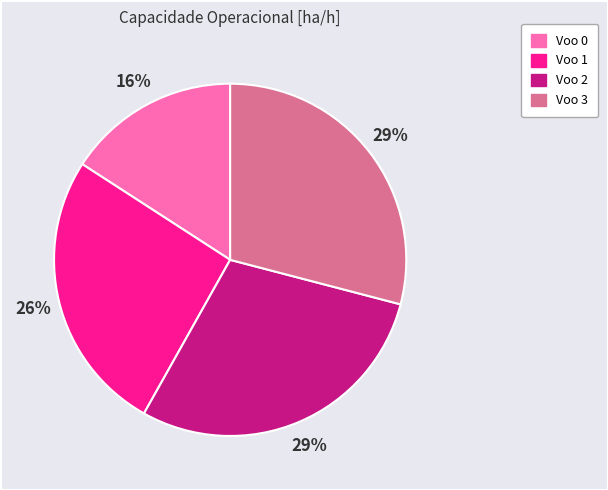

Do Voo 1 and Voo 2 together represent more than half of the pie?

Yes